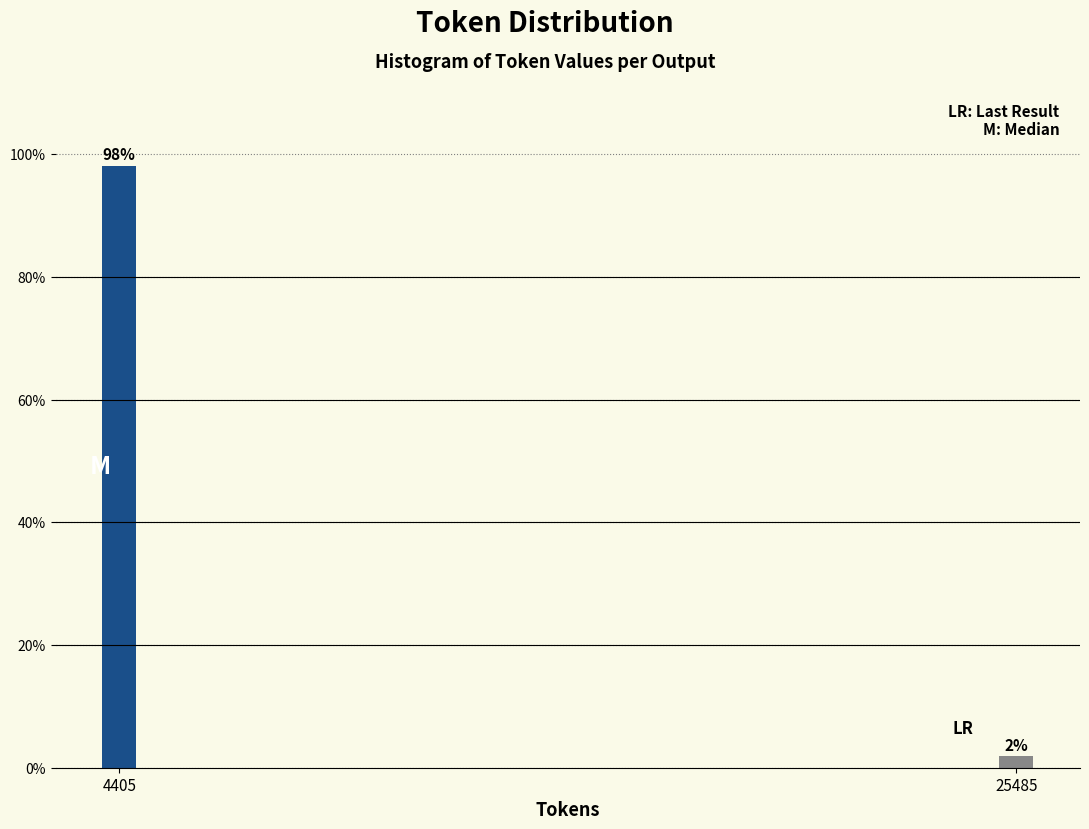

Between 4405 and 25485, which is larger?

4405